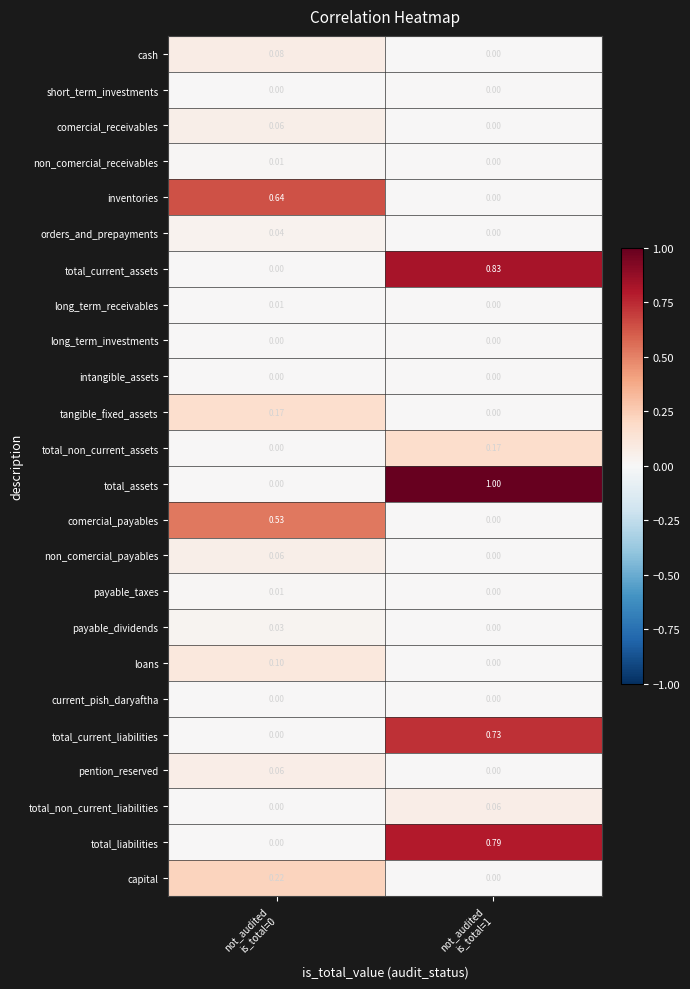

Which series has the largest total across all categories?

total_assets